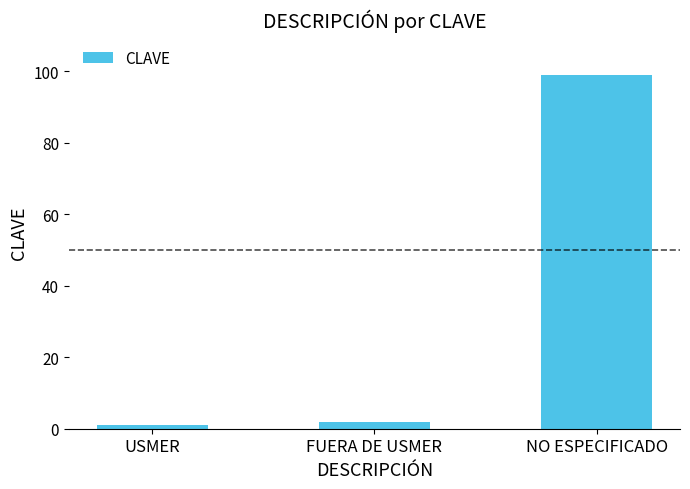

Which category has the lowest value across all series?

USMER